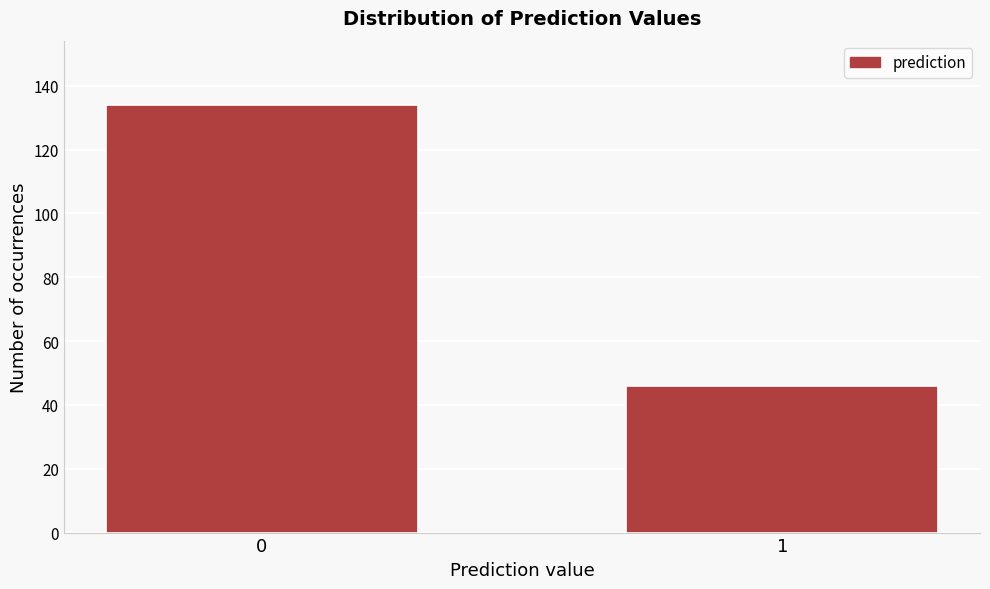

Reading left to right, what are all the values shown in this chart?

134	46